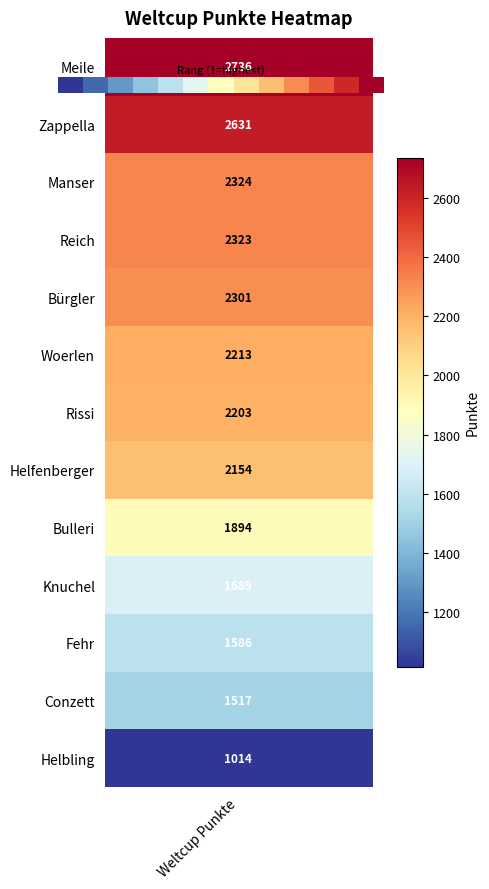

The value at 2 is 0.0. True or false?

False